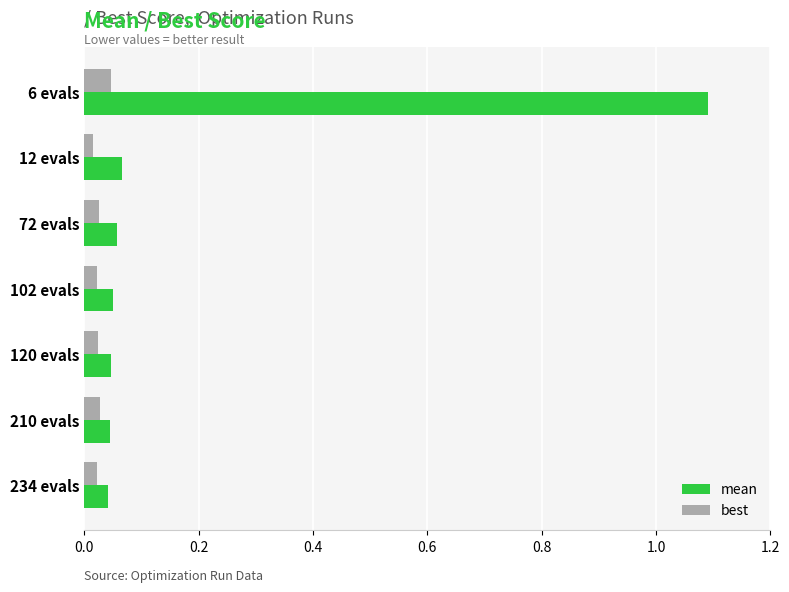

Count the number of categories in the chart.

7